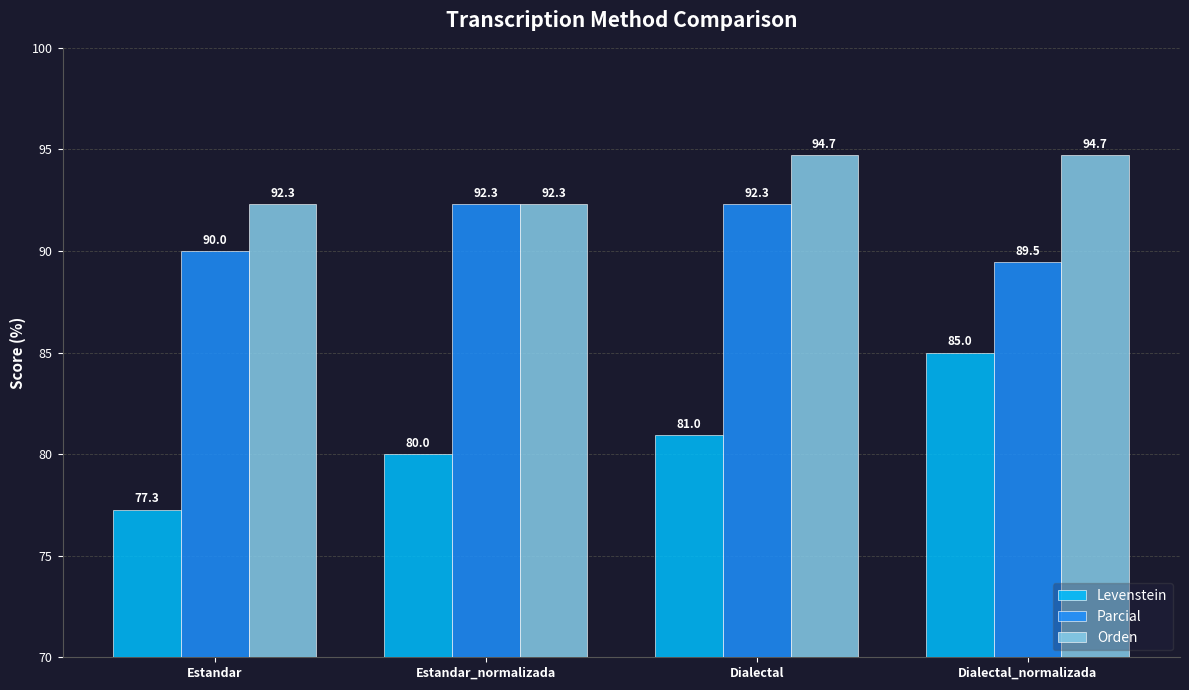

Rank the series by their maximum value, from highest to lowest.

Orden, Parcial, Levenstein